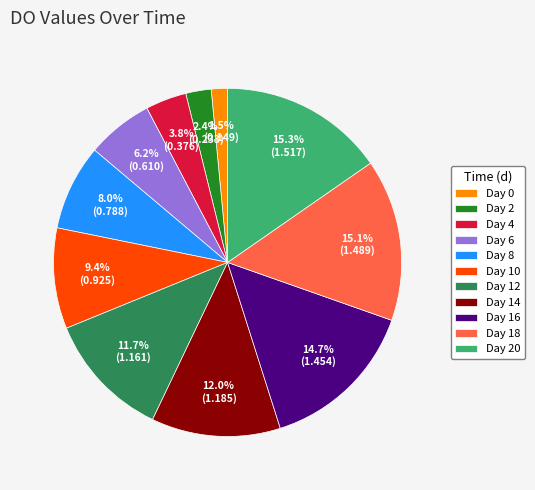

What is the smallest slice in the pie chart?

Day 0